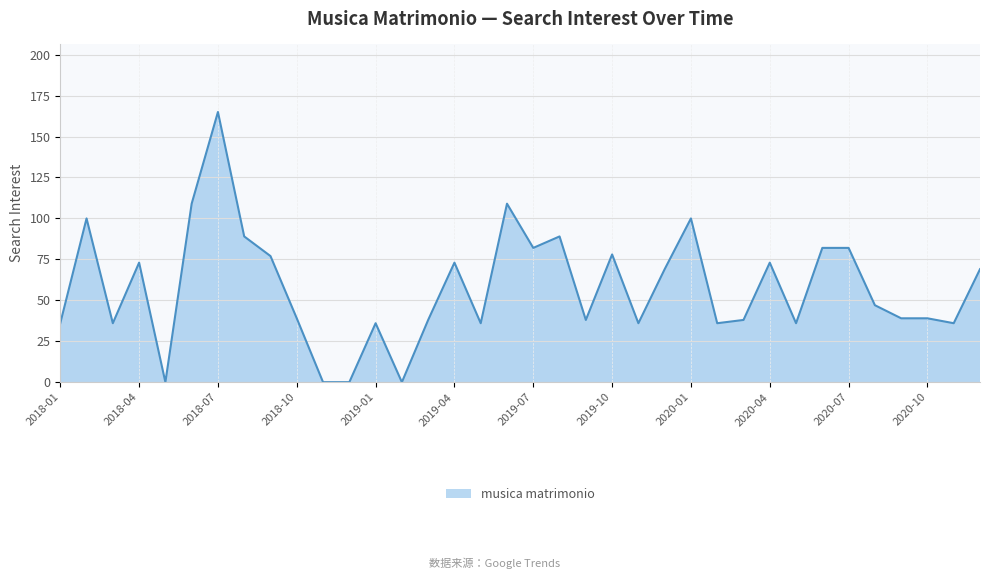

What is the difference between the maximum and minimum values?

165